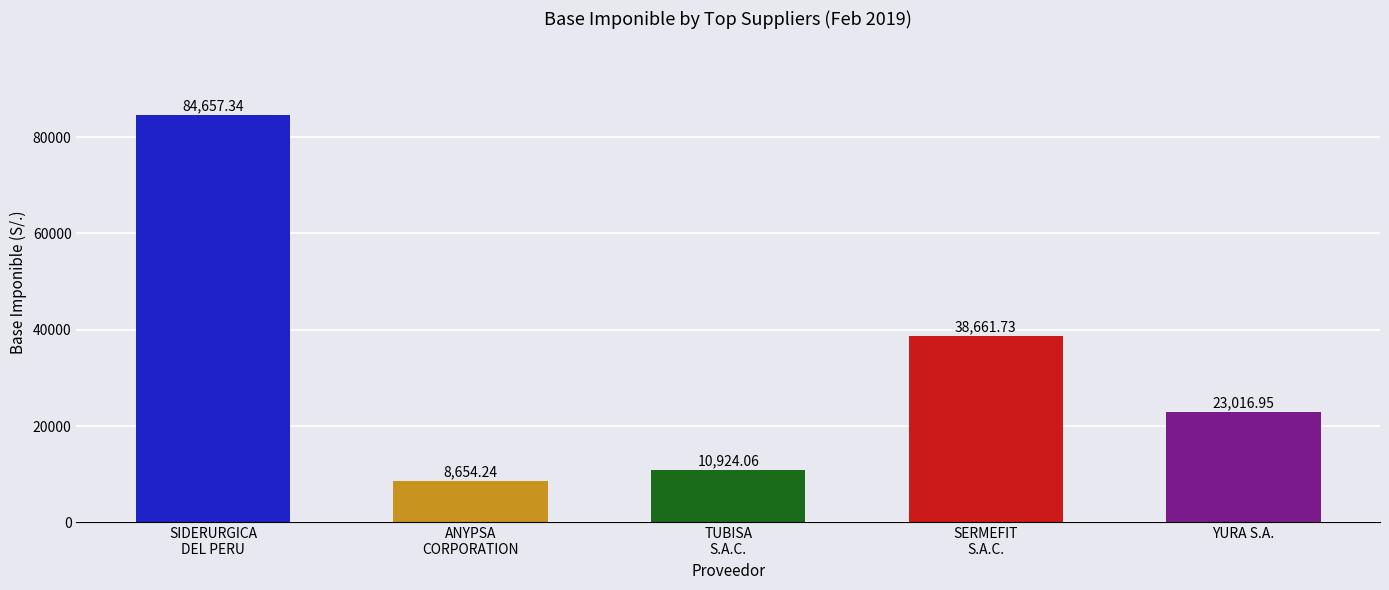

Reading left to right, transcribe all the data shown in this chart.

84657.3	8654.2	10924.1	38661.7	23017.0